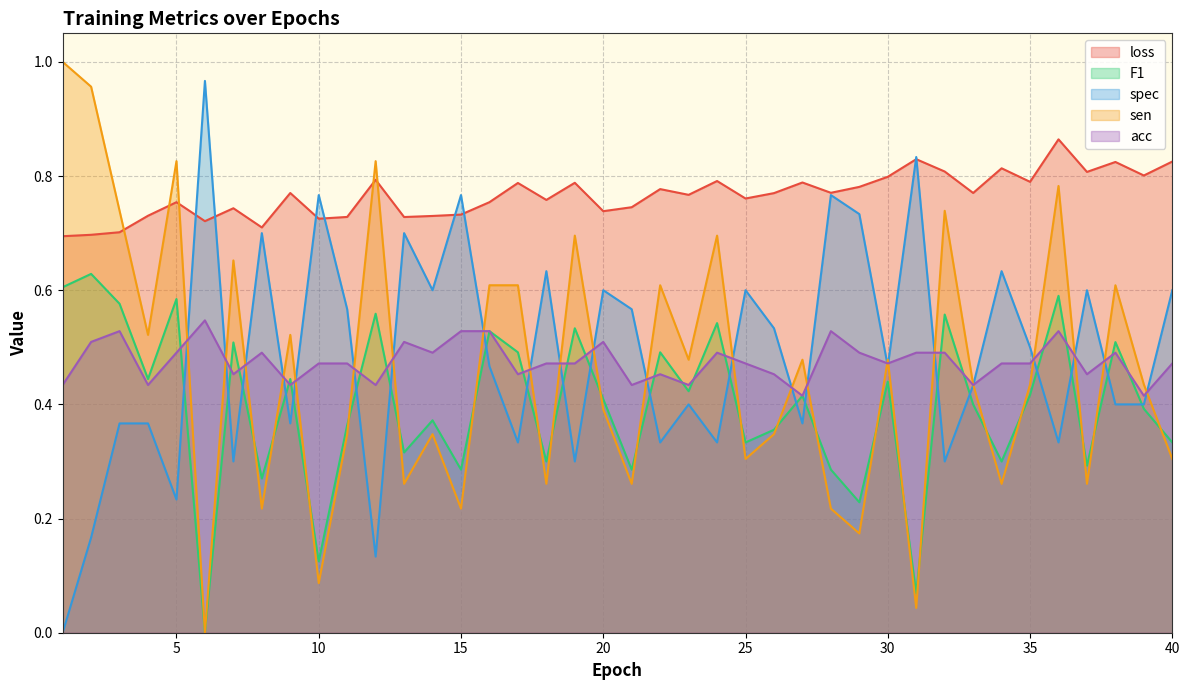

What is the difference between the maximum and minimum values in the loss series?

0.2